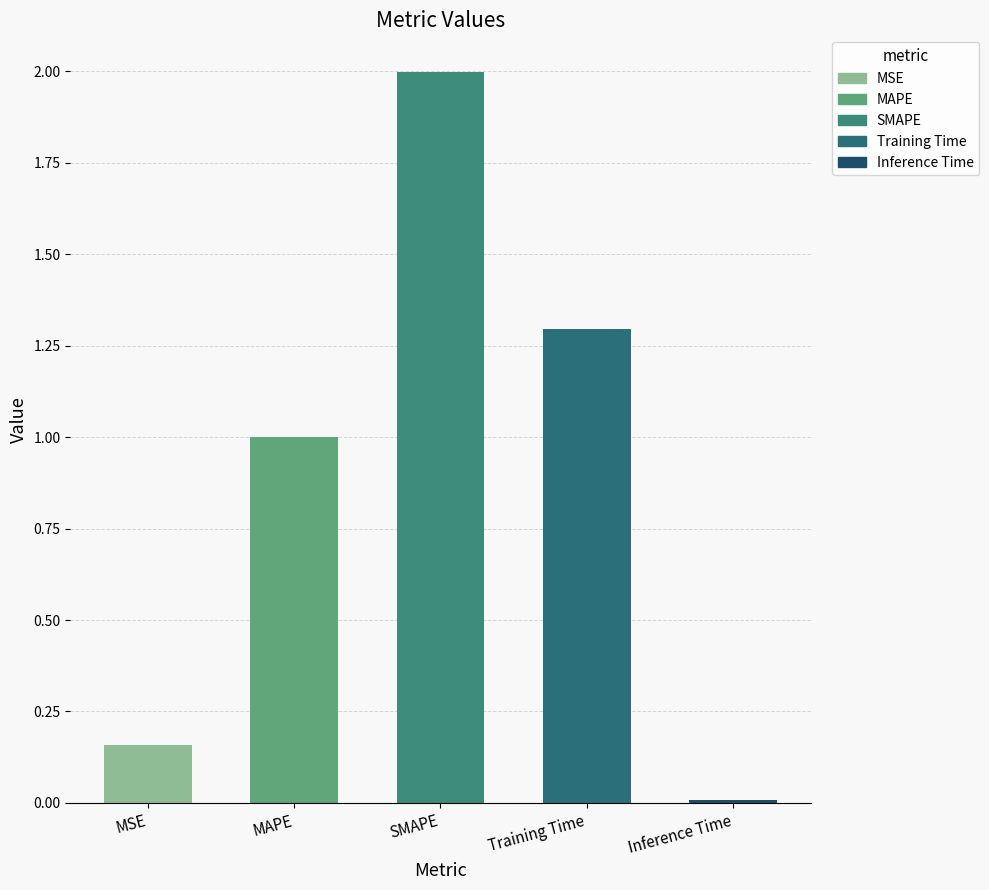

The chart shows a value of 1.3 at Training Time. True or false?

True